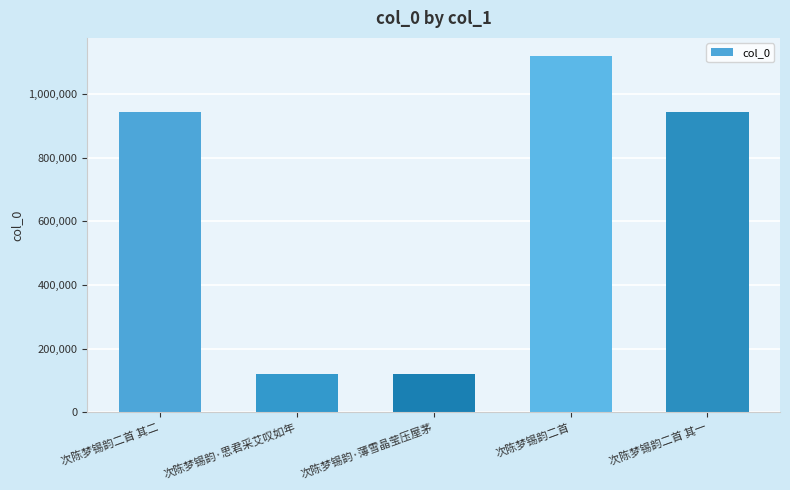

What is the minimum value shown in the chart?

120149